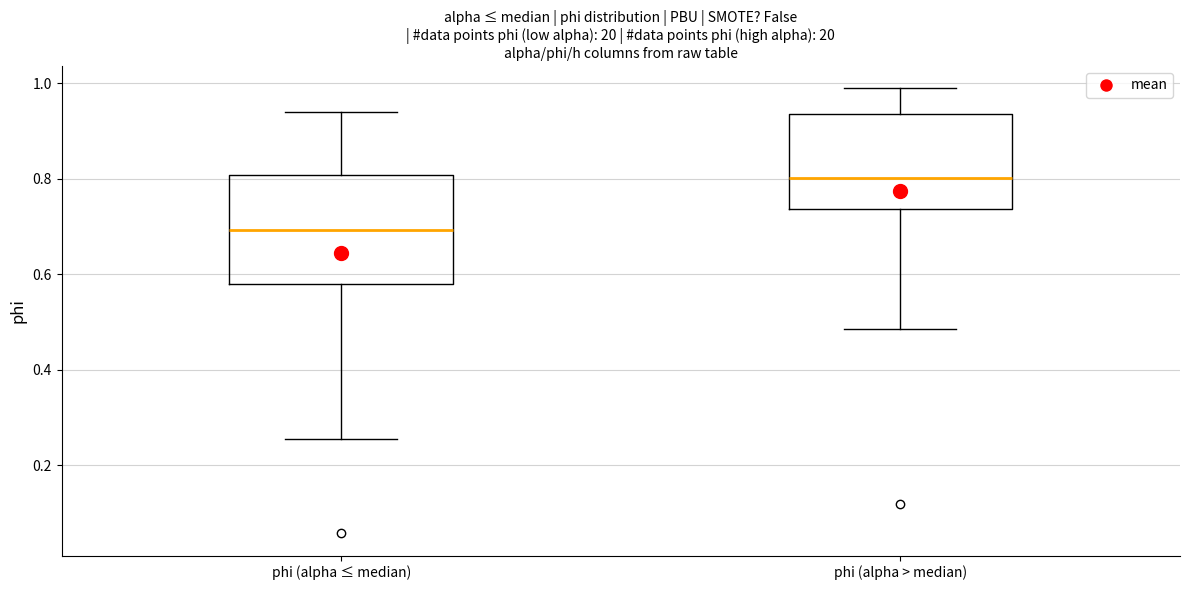

Which box has the highest median line?

phi (alpha > median)